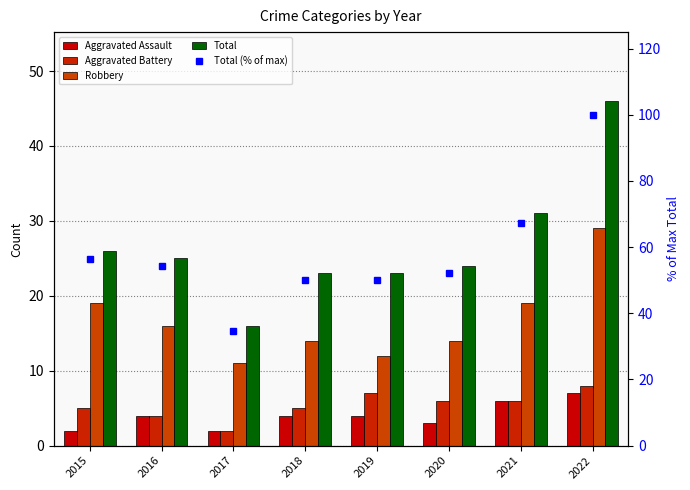

What is the difference between the maximum and second lowest values in the Robbery series?

17.0